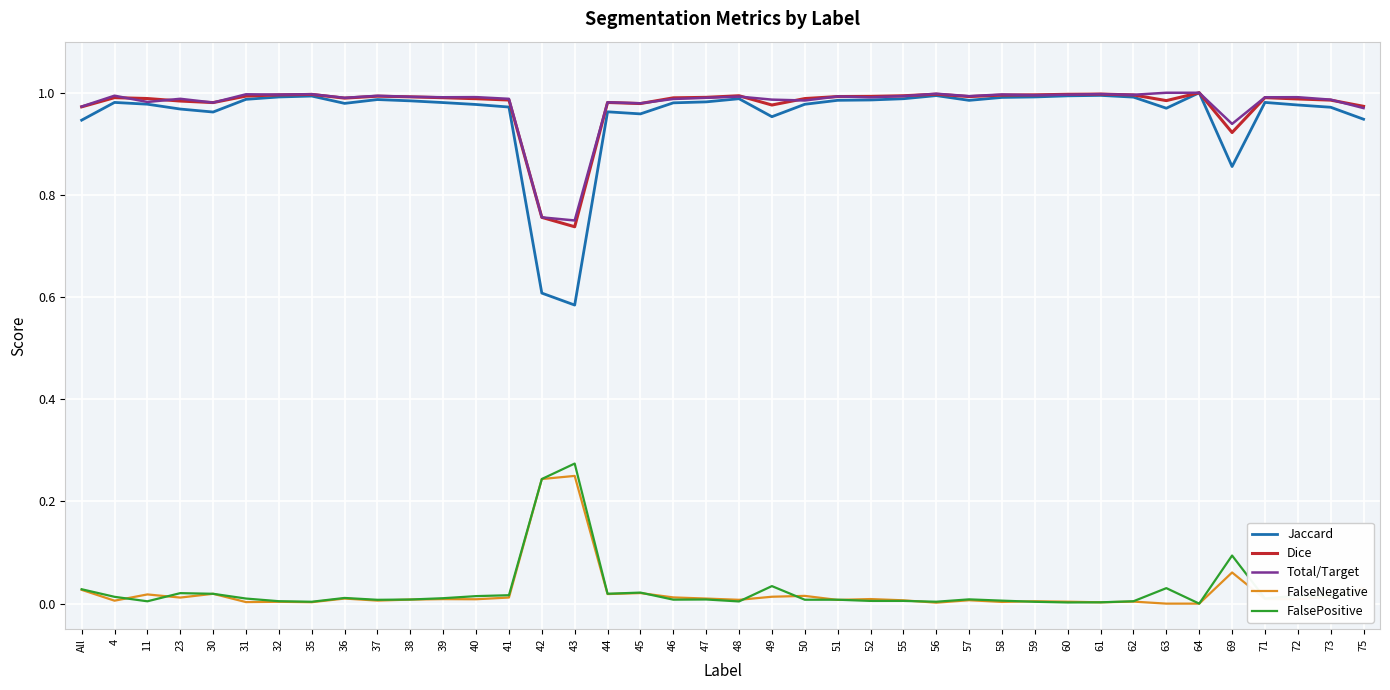

Which series has the widest spread of values?

Jaccard